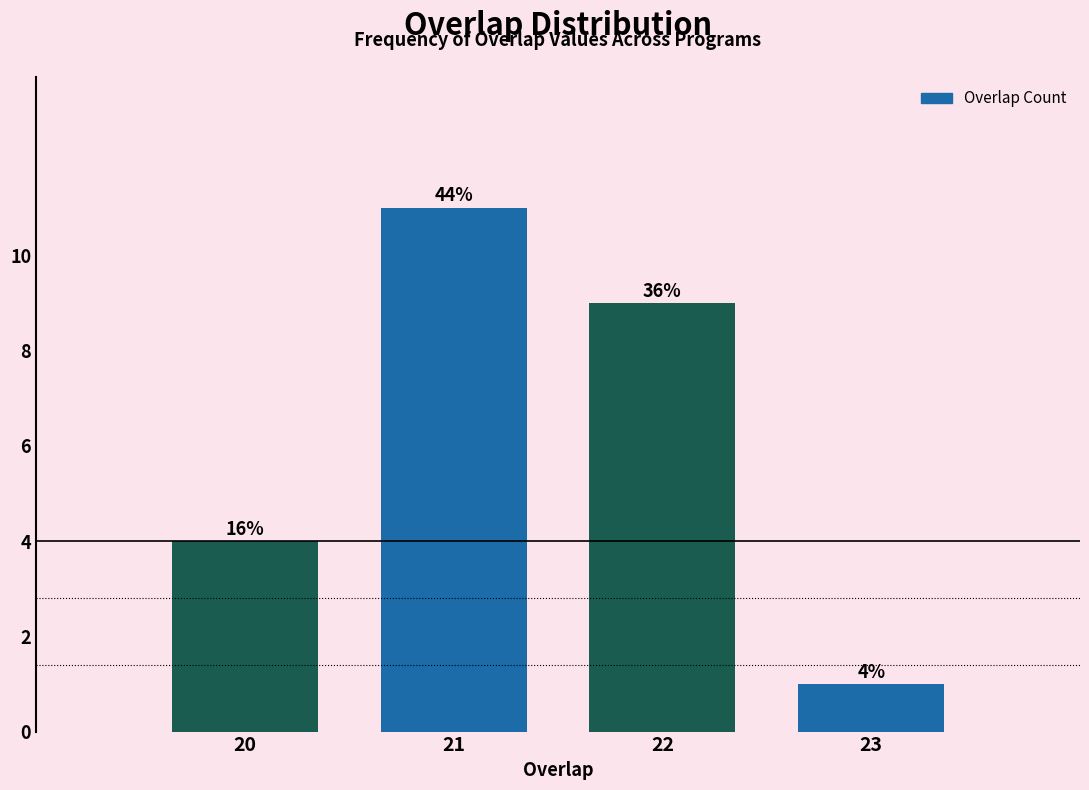

Are the bars horizontal?

No